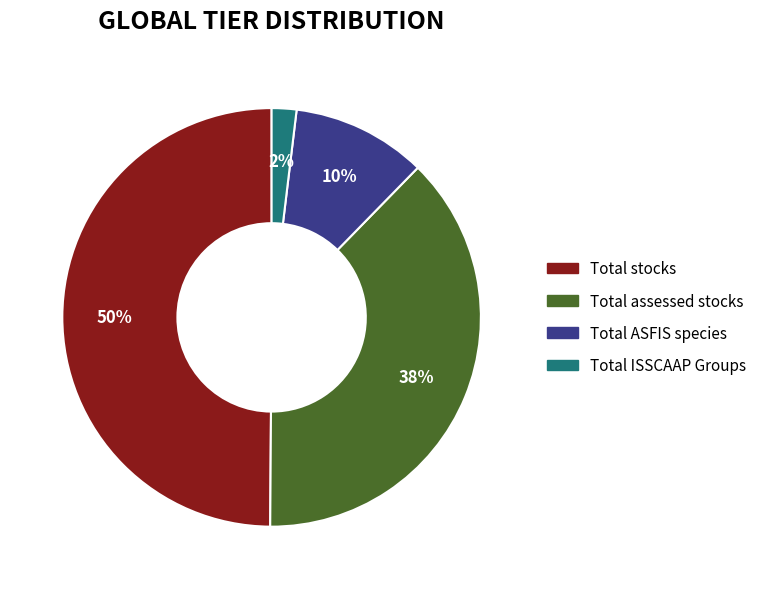

To the nearest percent, what percentage of the pie is Total ISSCAAP Groups?

2%